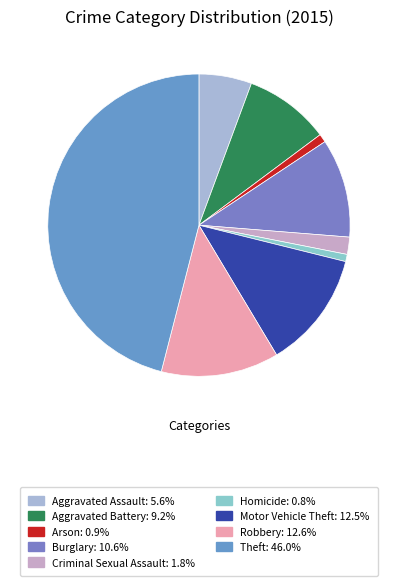

To the nearest percent, what is the difference between the Criminal Sexual Assault and Motor Vehicle Theft slice percentages?

11%